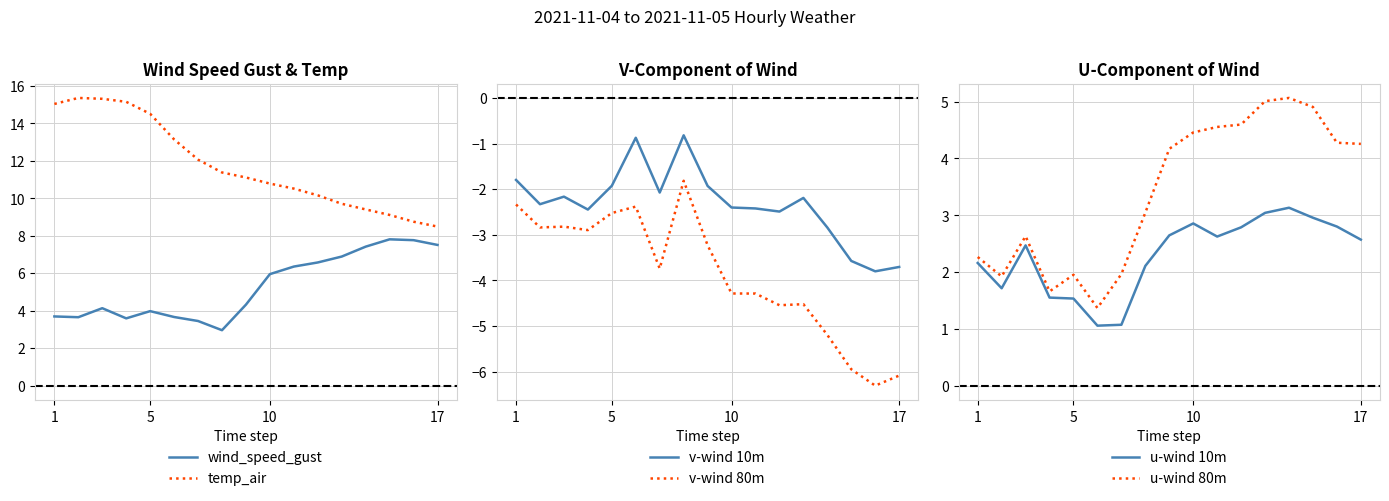

What is the smallest value displayed?

-6.3